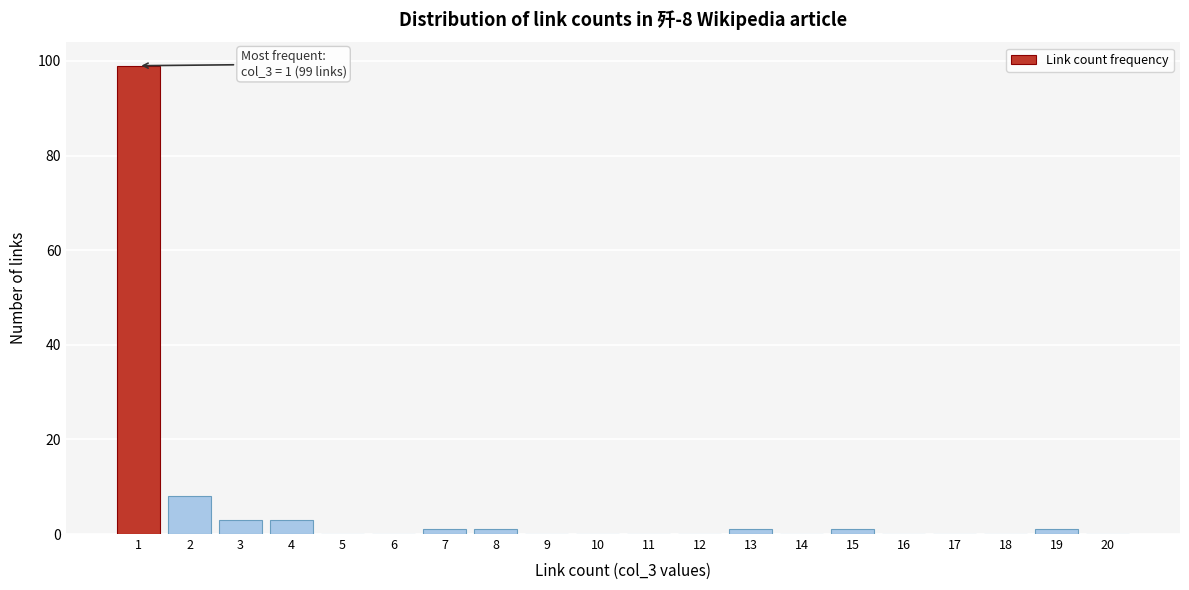

Reading left to right, what are all the values shown in this chart?

1=99	2=8	3=3	4=3	5=0	6=0	7=1	8=1	9=0	10=0	11=0	12=0	13=1	14=0	15=1	16=0	17=0	18=0	19=1	20=0